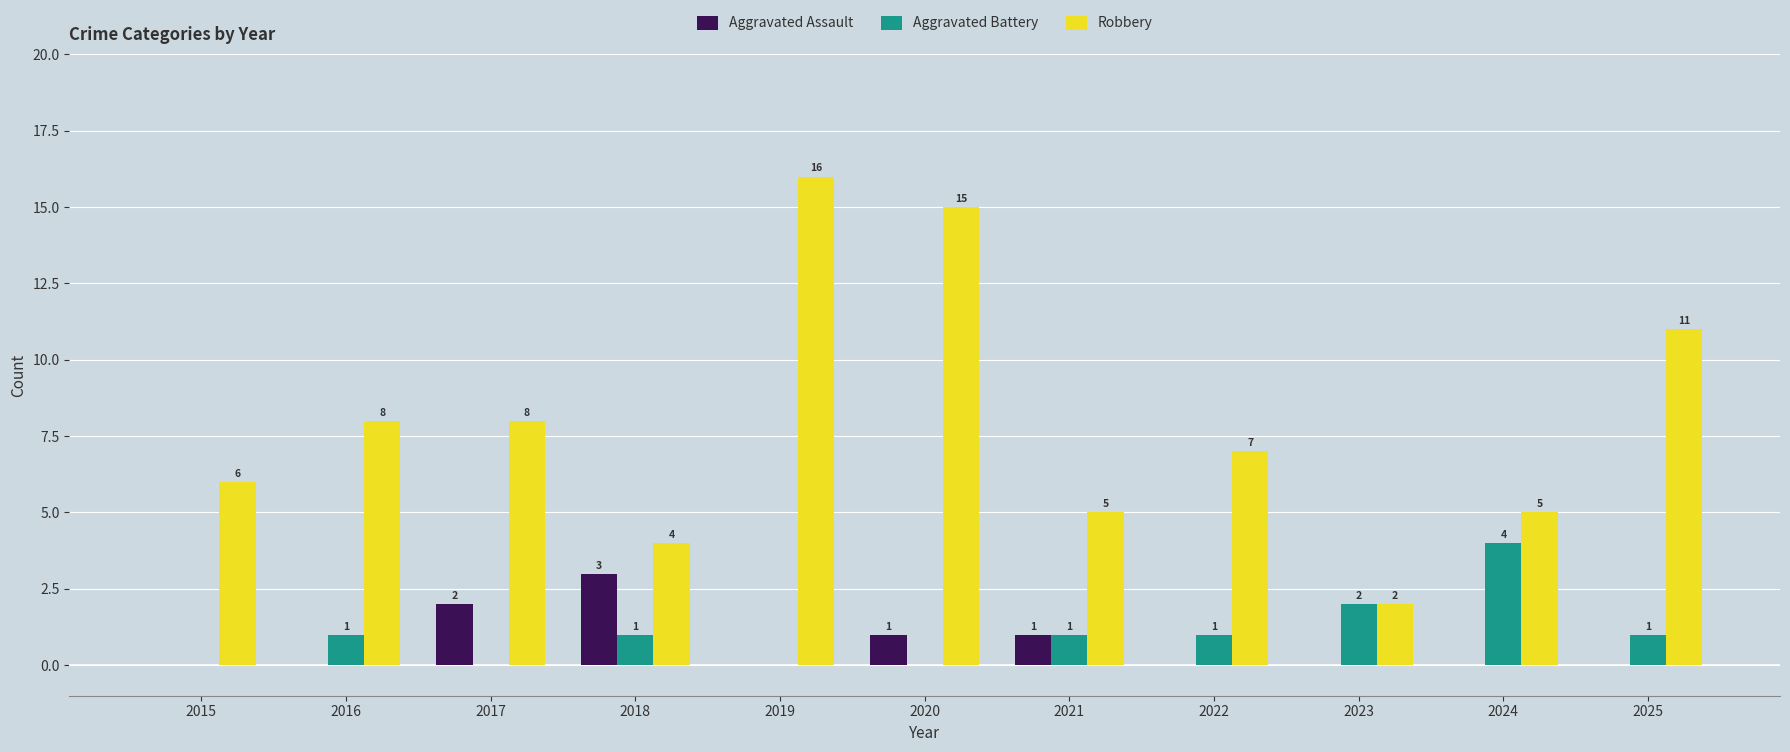

Reading left to right, list all the values displayed in this chart.

Aggravated Assault: 2015=0	2016=0	2017=2	2018=3	2019=0	2020=1	2021=1	2022=0	2023=0	2024=0	2025=0
Aggravated Battery: 2015=0	2016=1	2017=0	2018=1	2019=0	2020=0	2021=1	2022=1	2023=2	2024=4	2025=1
Robbery: 2015=6	2016=8	2017=8	2018=4	2019=16	2020=15	2021=5	2022=7	2023=2	2024=5	2025=11